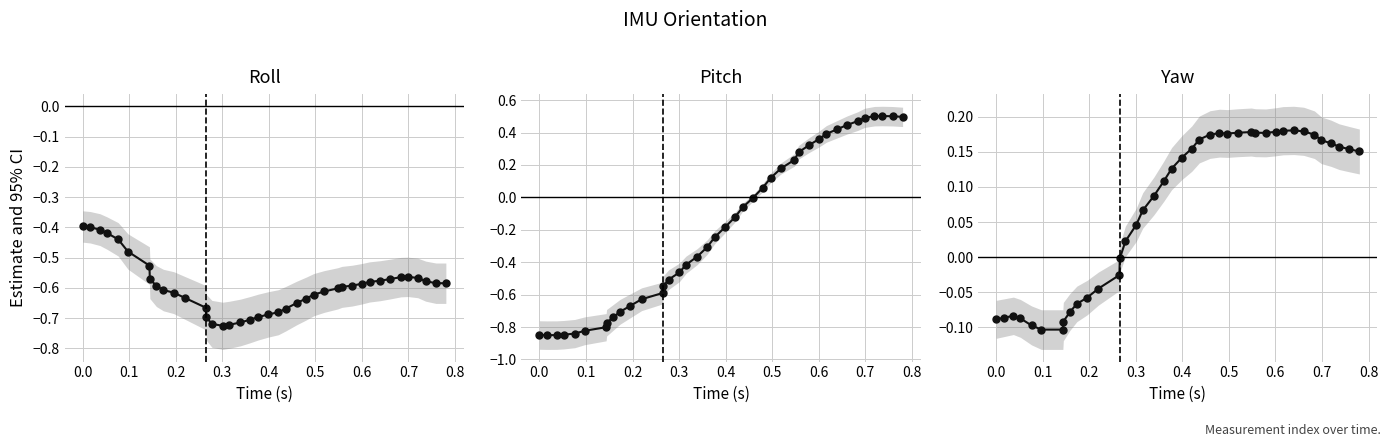

At how many categories does at least one series exceed 0?

26